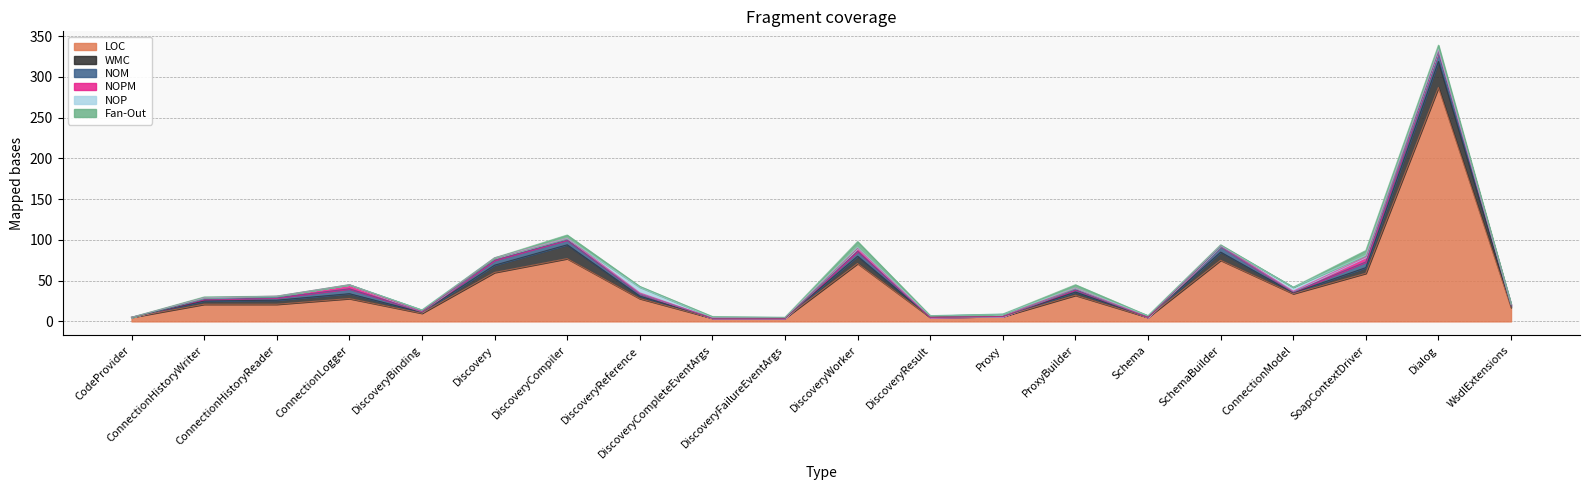

What is the sum of all NOM values?

64